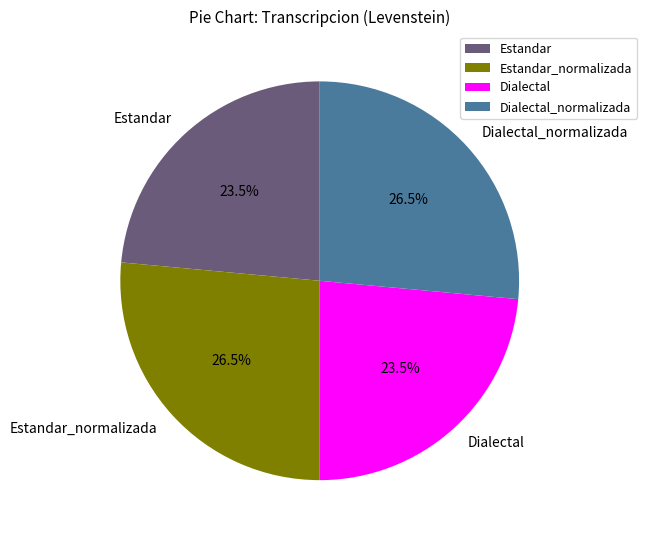

Which has a higher value, Dialectal or Dialectal_normalizada?

Dialectal_normalizada